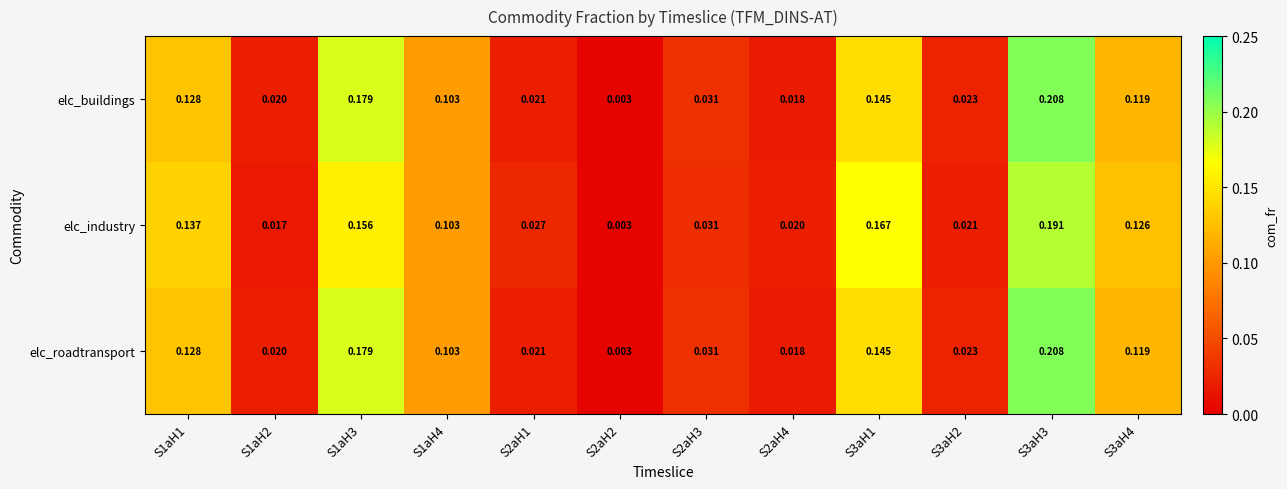

Which series changed the most between S3aH1 and S3aH2?

elc_industry